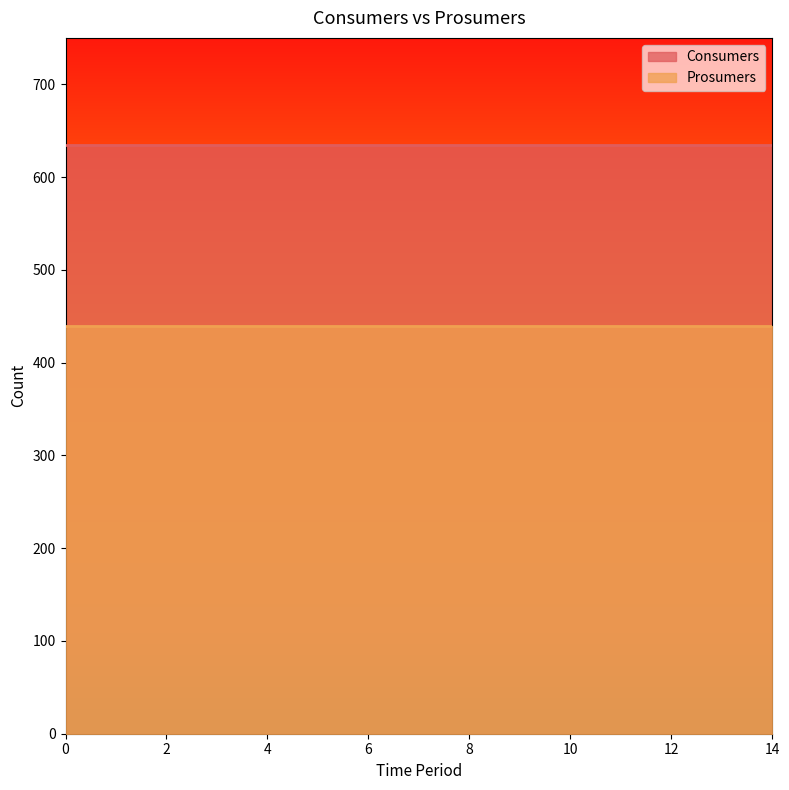

What value does the Prosumers series have at 11?

440